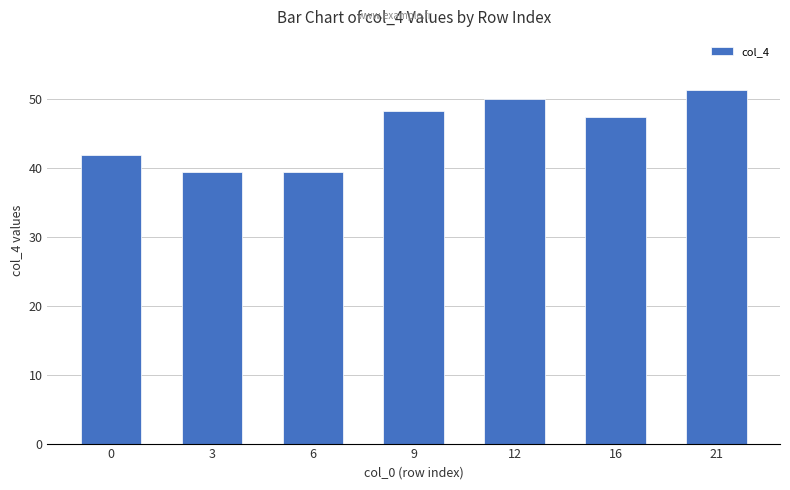

Between 9 and 12, which is larger?

12